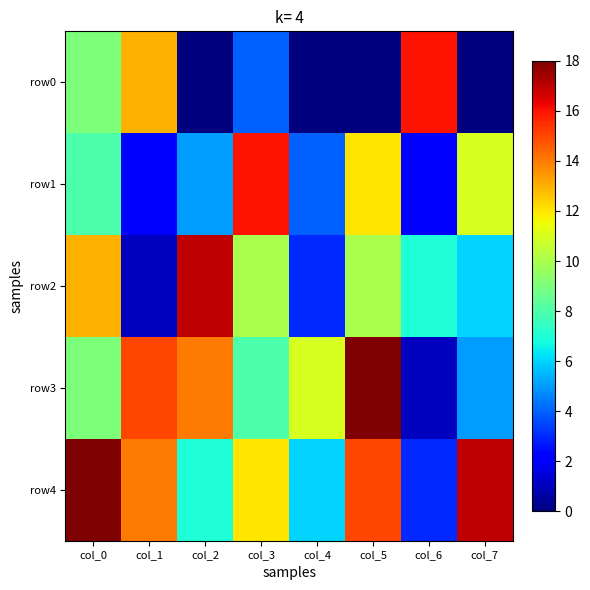

Which series has the largest total across all categories?

row4